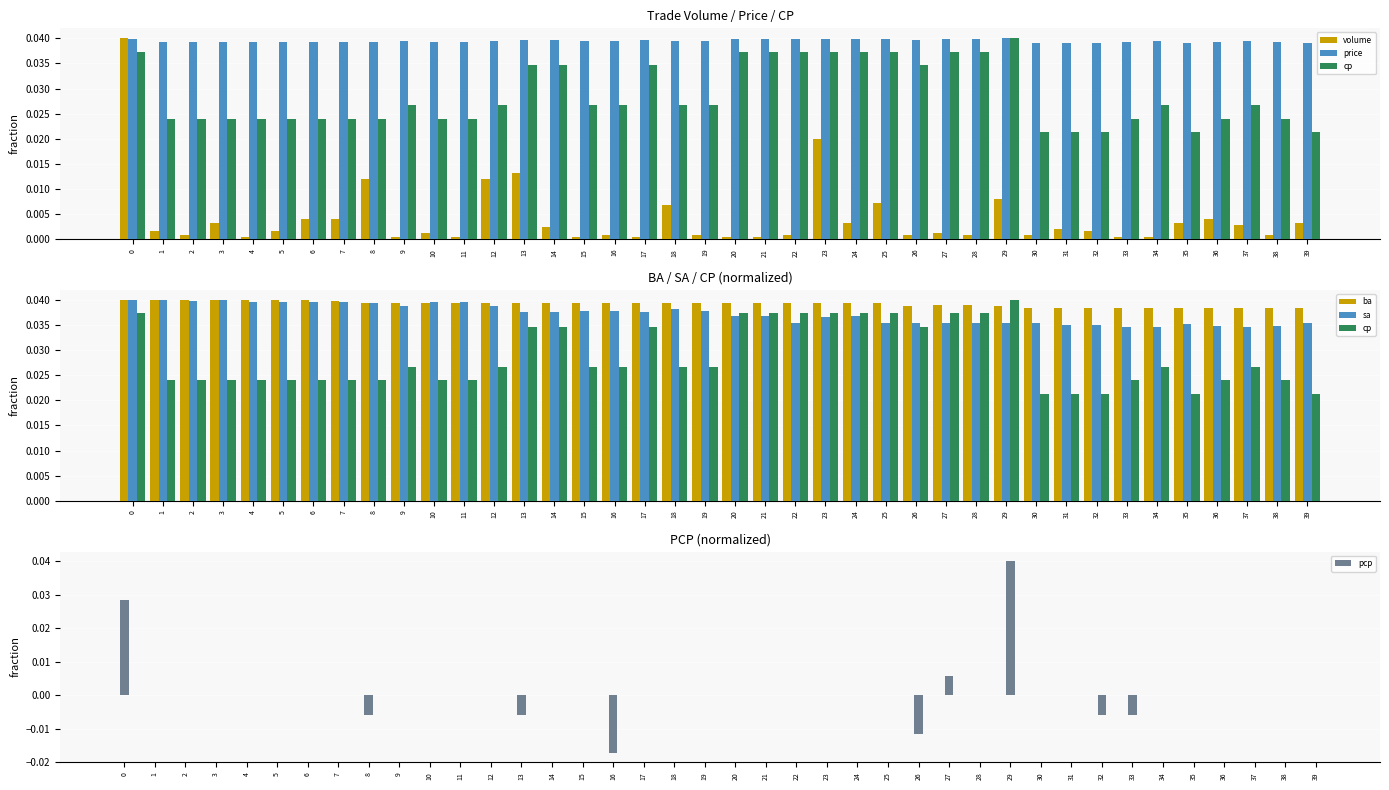

How many groups of bars are there?

40